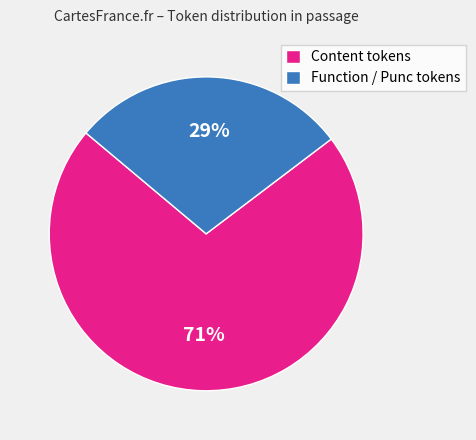

Is it true that Content tokens is 63% of the pie?

False